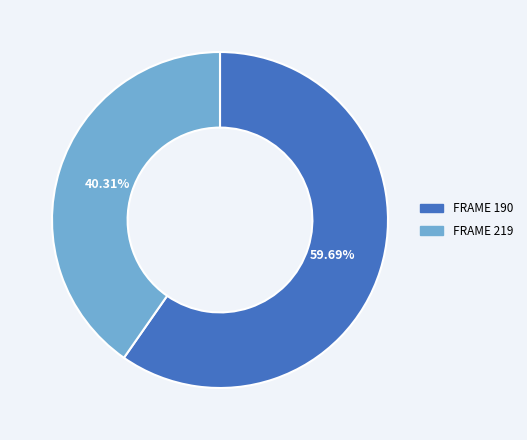

Does any single category account for the majority?

Yes